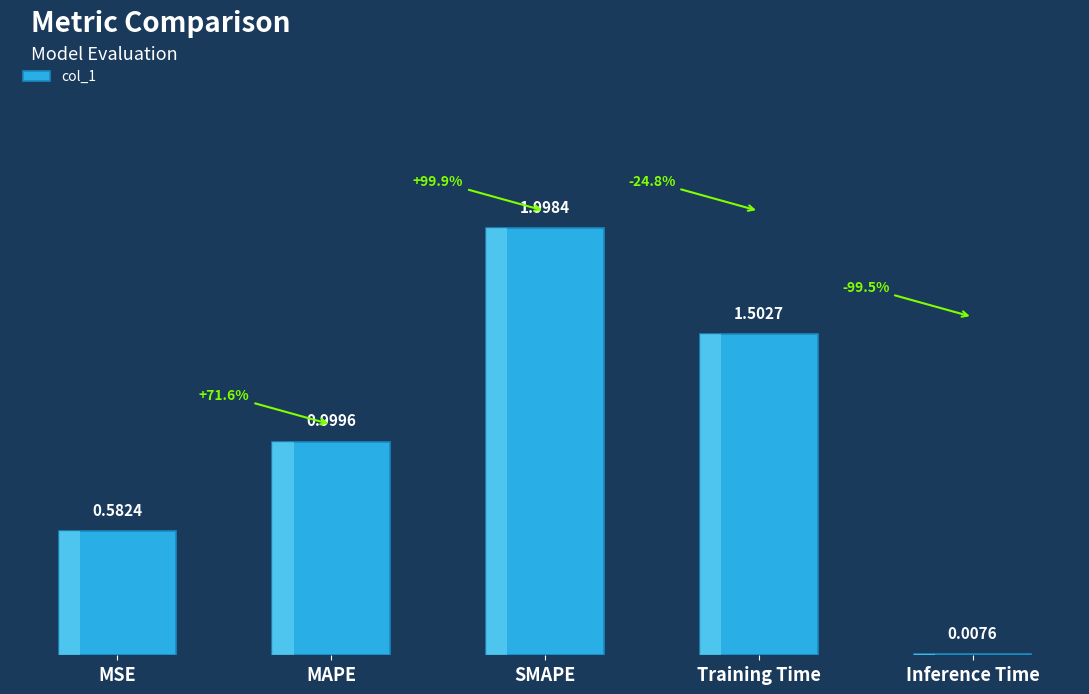

Are the bars horizontal?

No